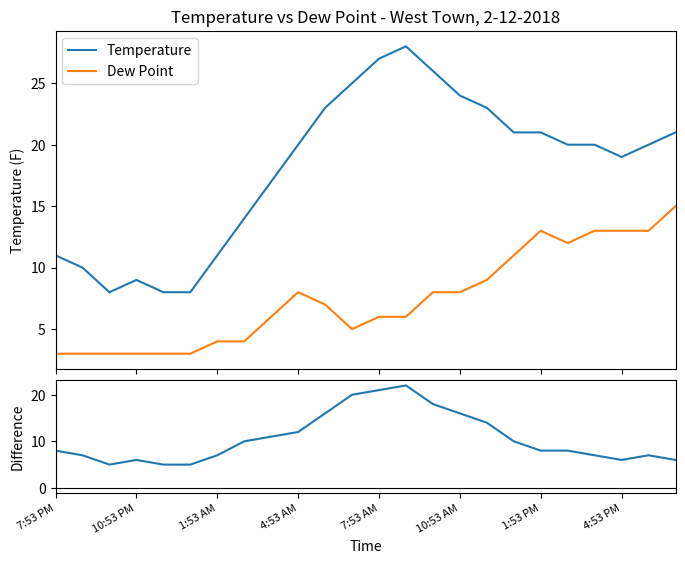

What is the highest value of the Dew Point series?

15